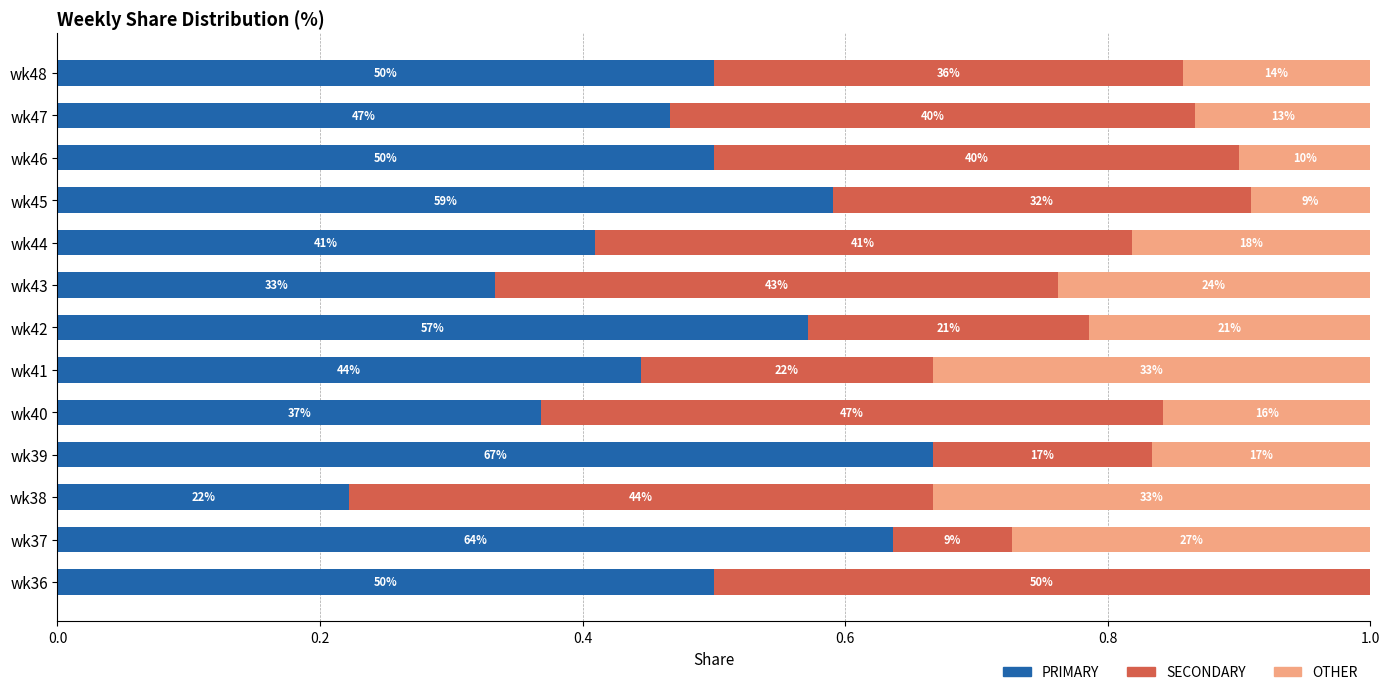

What are all the series names shown in the legend?

PRIMARY, SECONDARY, OTHER